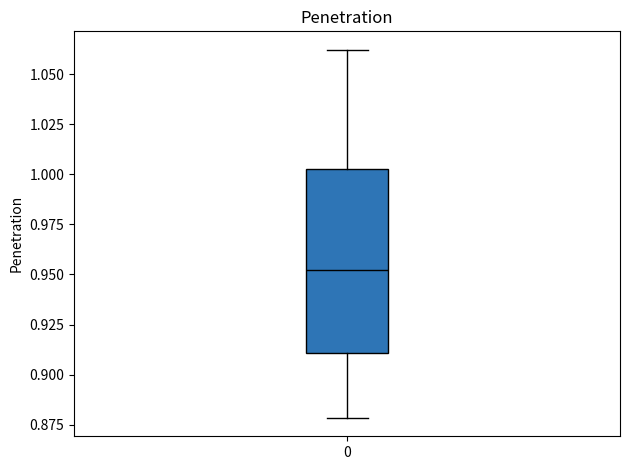

Transcribe this box plot: give where the median line is, the range the box spans, and where the two whiskers end, as read against the y-axis. The values are not printed on the chart, so give them approximately, as read against the axis.

median 0.950, box 0.910 to 1.005, whiskers 0.880 to 1.060